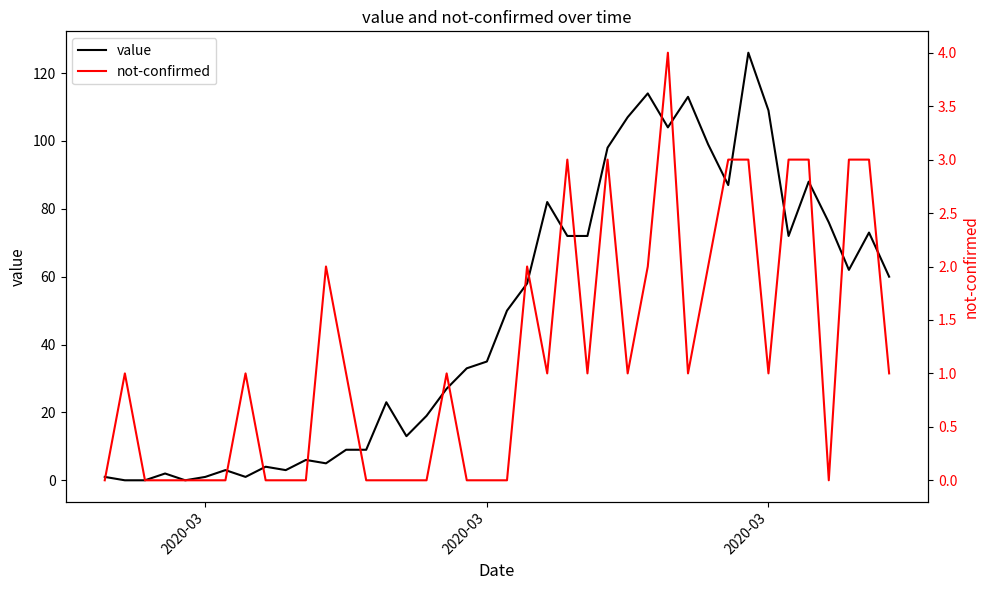

Is this an area chart (filled region under the line)?

No